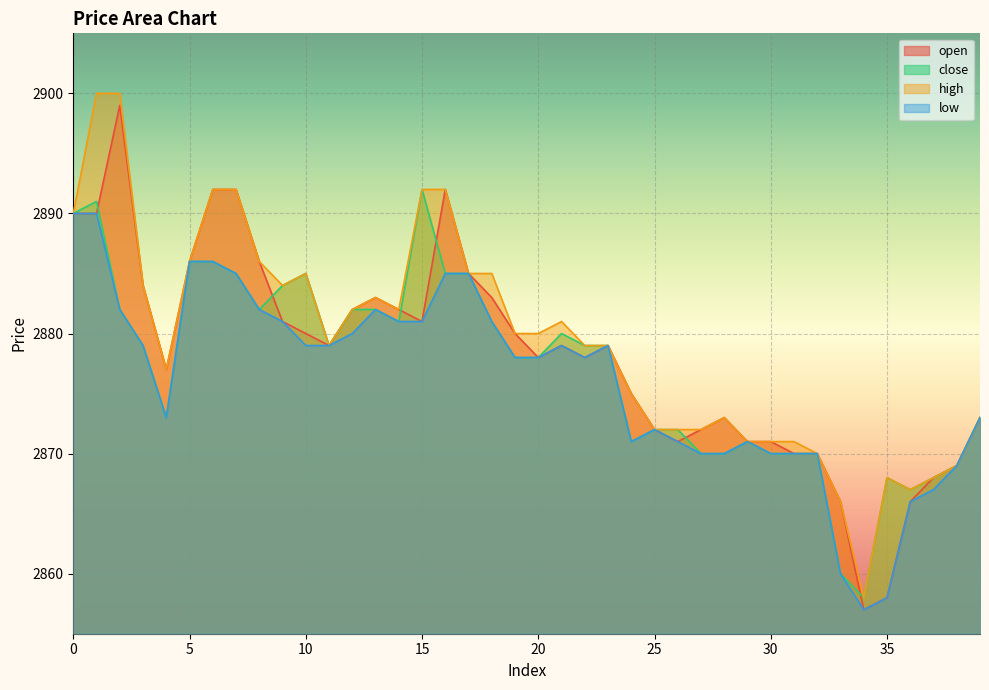

True or false: low and open cross at least once.

False